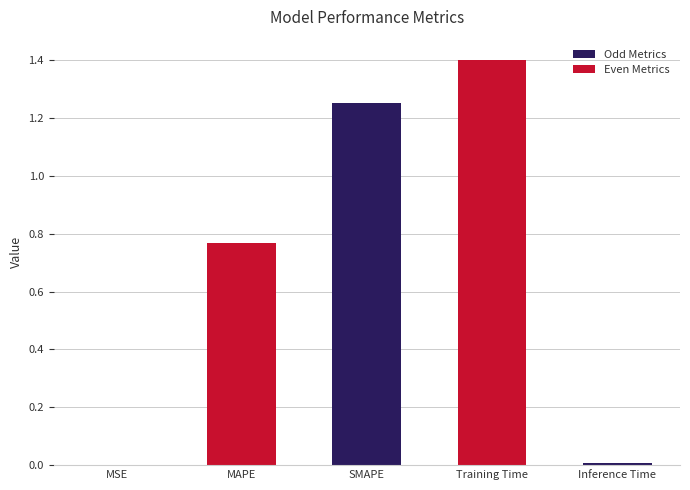

What is the sum of all values?

3.4